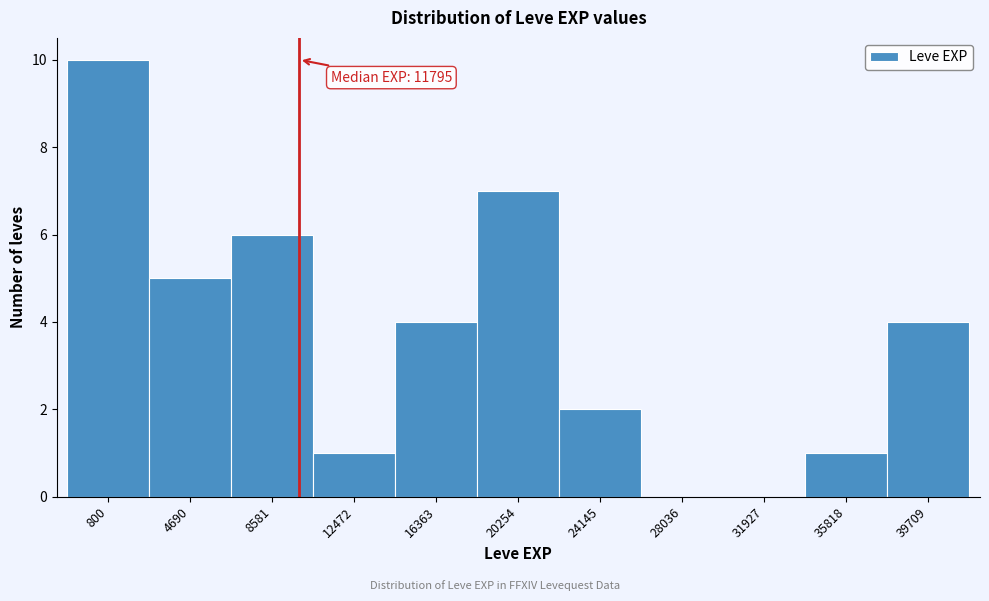

Reading right to left, what are all the values shown in this chart?

39709=4	35818=1	31927=0	28036=0	24145=2	20254=7	16363=4	12472=1	8581=6	4690=5	800=10